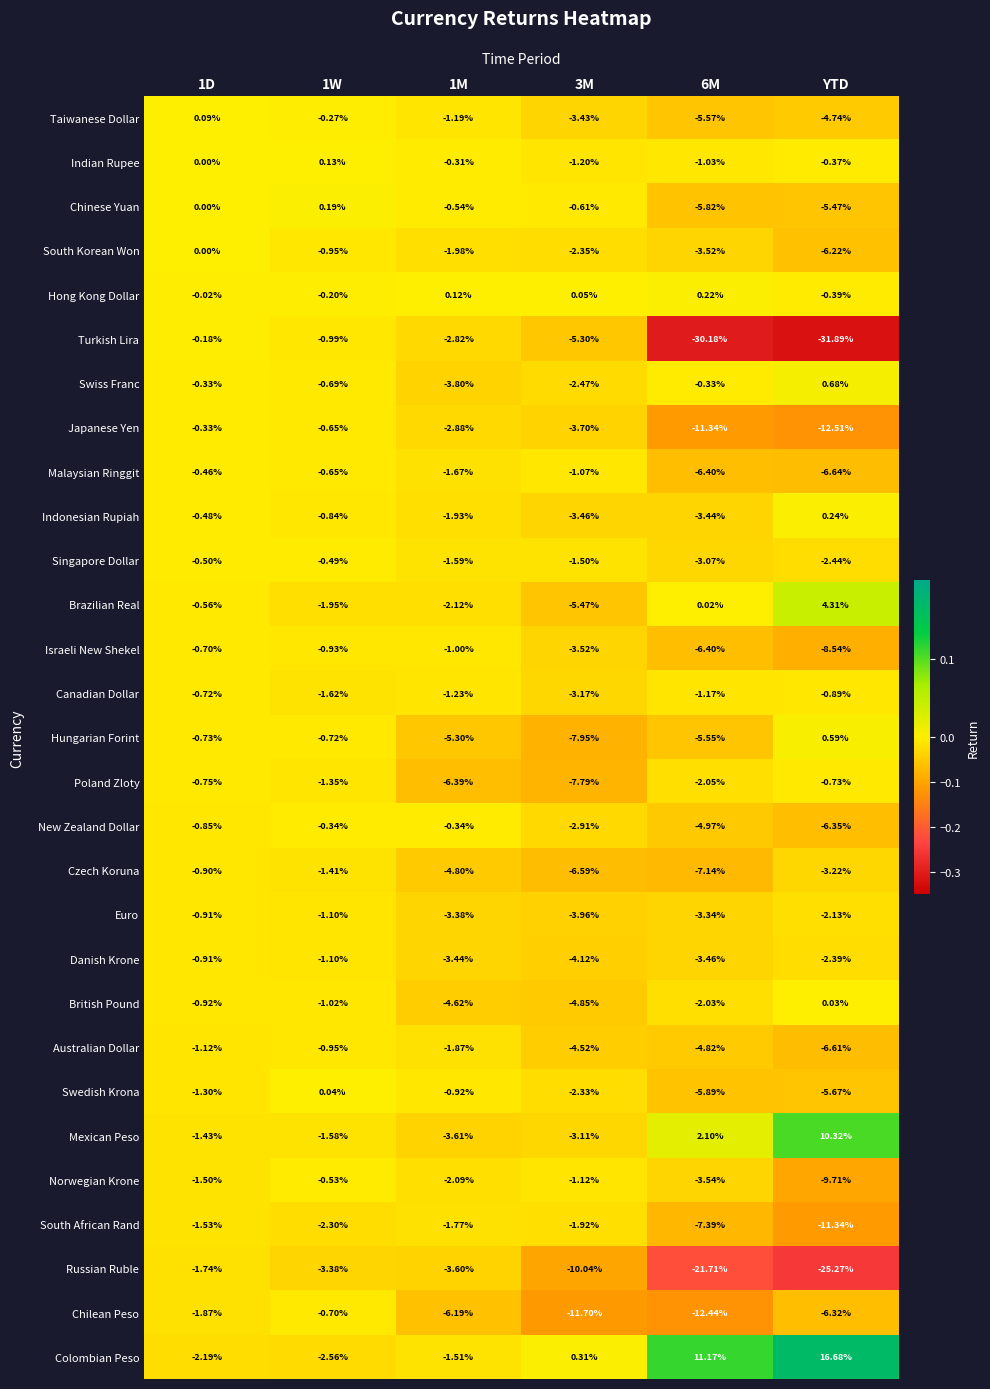

Between 1M and 3M, which series saw the biggest shift?

Russian Ruble